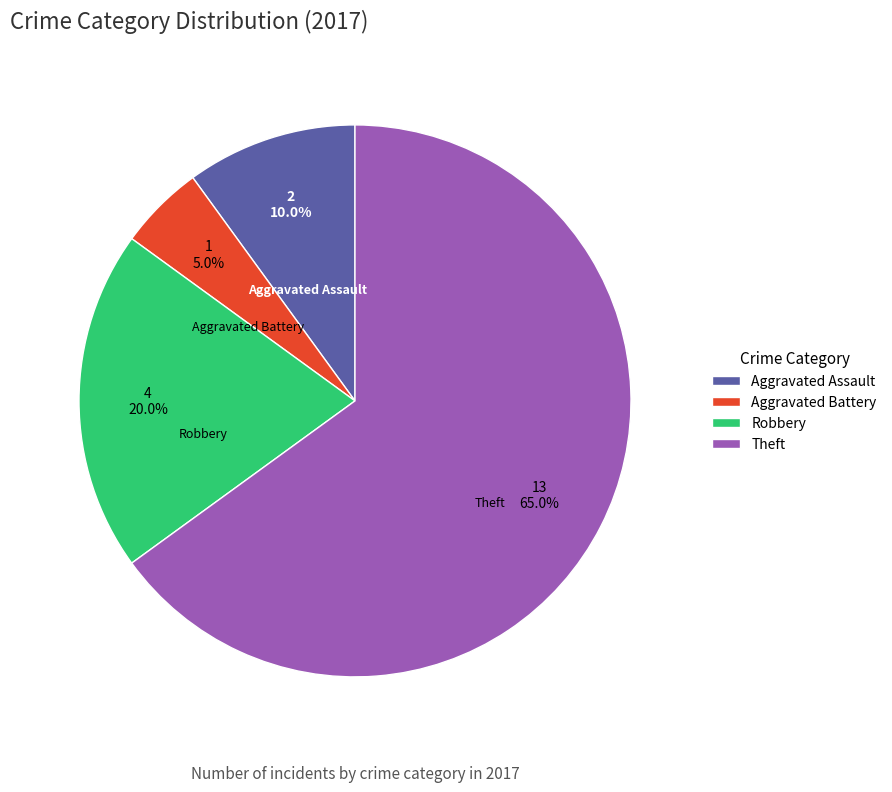

Rank the categories by value from lowest to highest.

Aggravated Battery, Aggravated Assault, Robbery, Theft